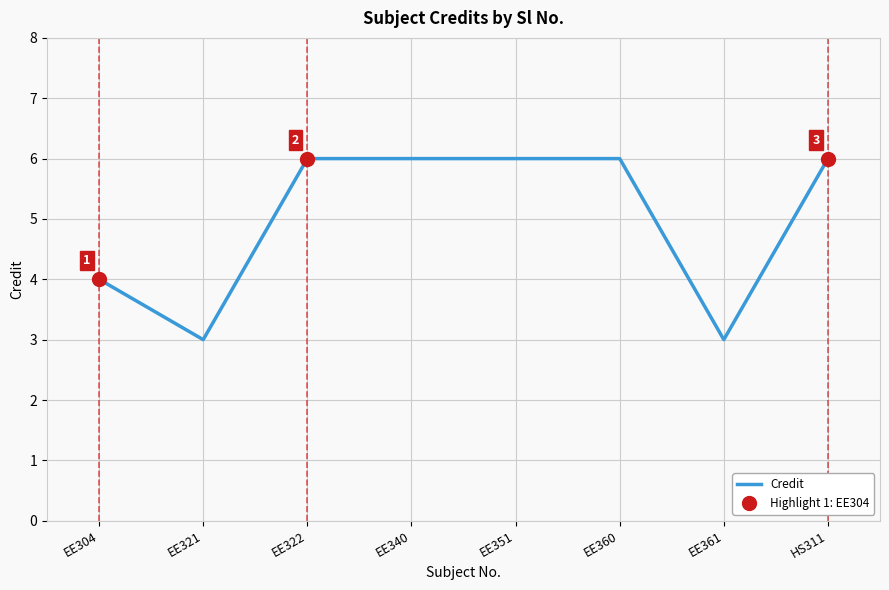

Which has a higher value, EE351 or EE322?

EE351